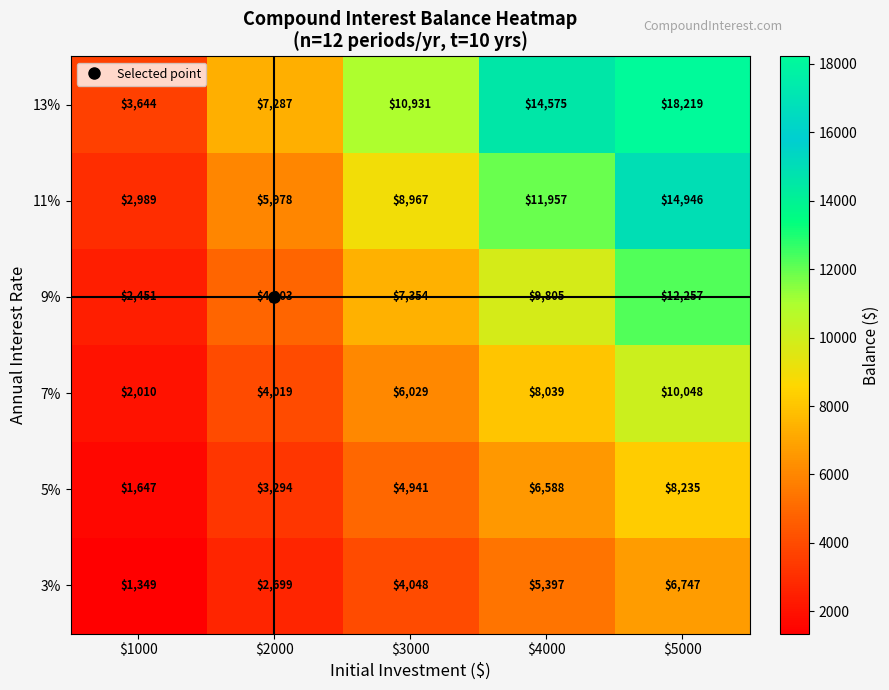

At how many categories does at least one series exceed 14830?

1